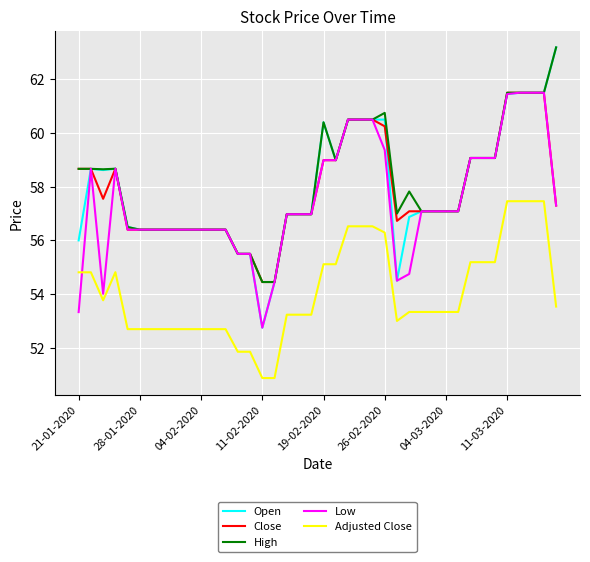

What is the lowest value of the High series?

54.5